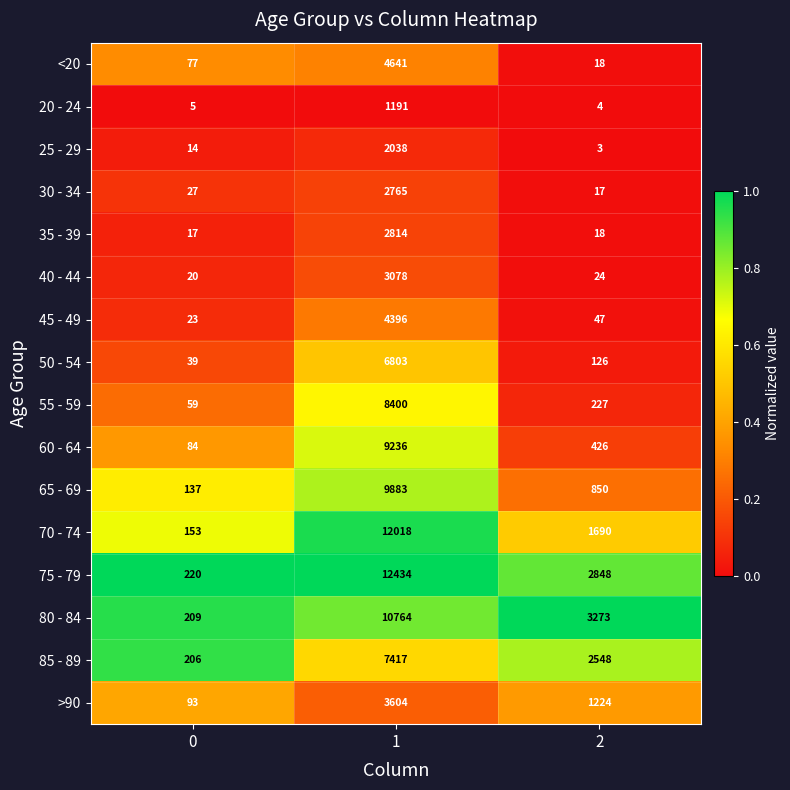

What is the difference between the 65 - 69 values at 0 and 2?

713